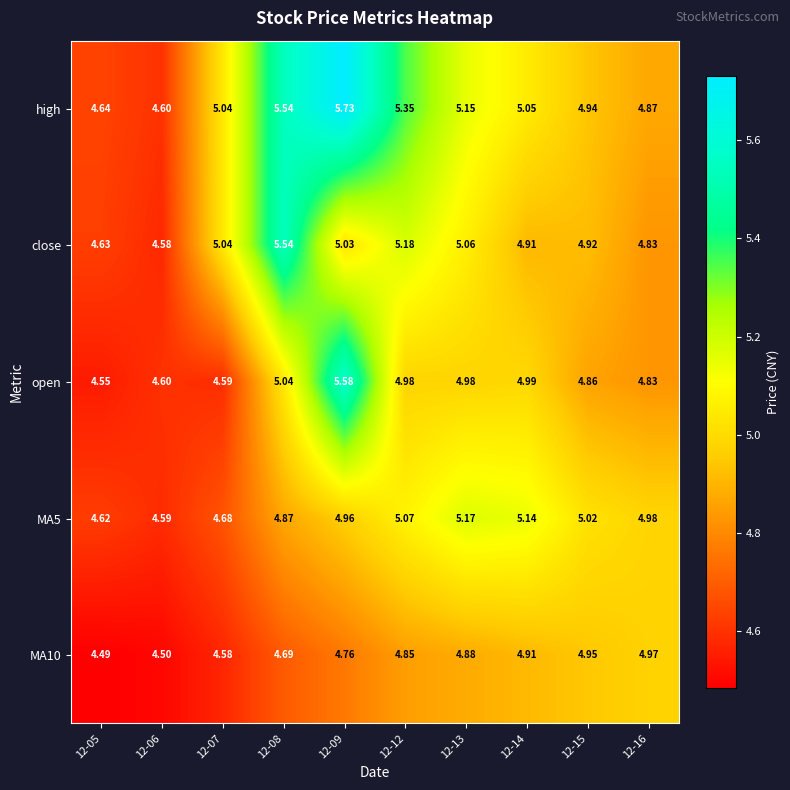

Which series has the largest range (max minus min)?

high